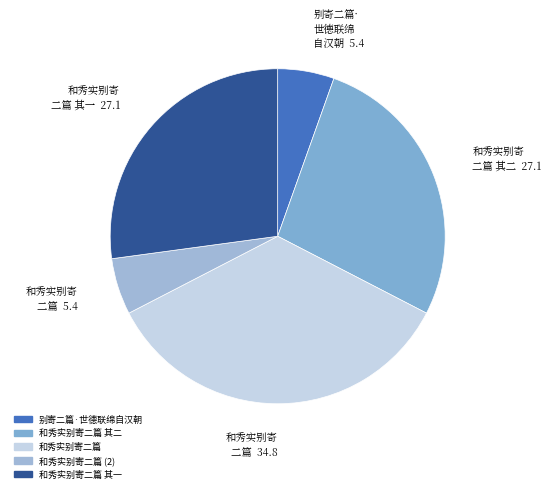

Does 和秀实别寄二篇 account for over 50% of the chart?

No